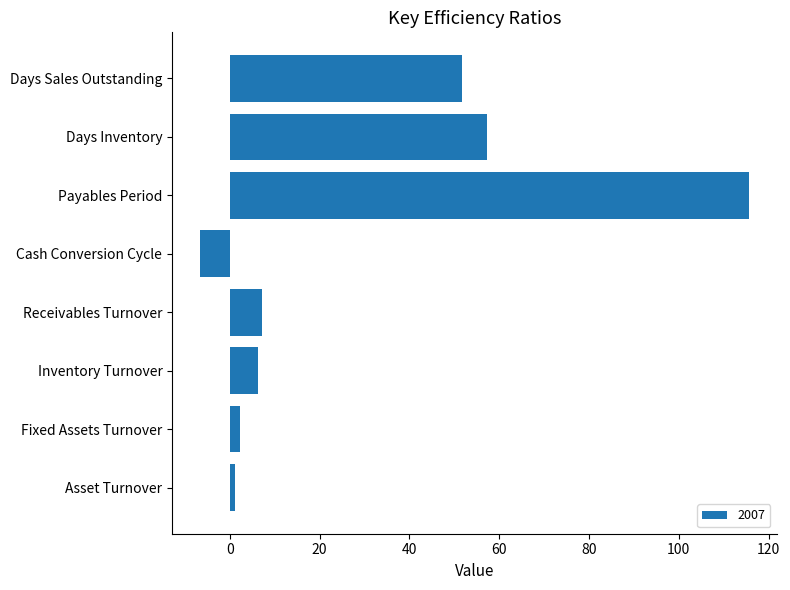

Which label corresponds to the largest value in the chart?

Payables Period